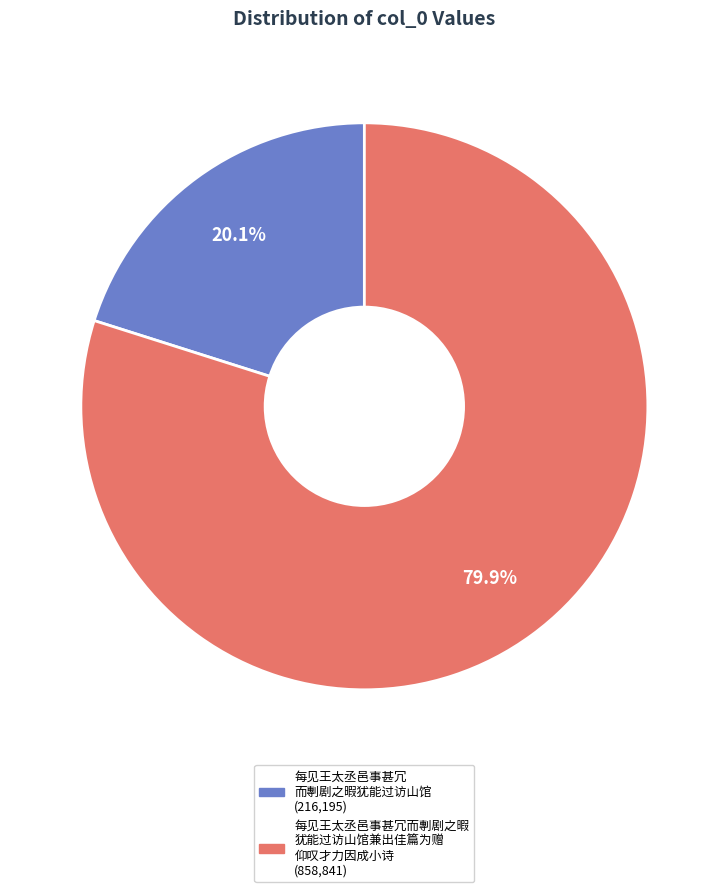

Is there any slice that represents more than half of the pie?

Yes